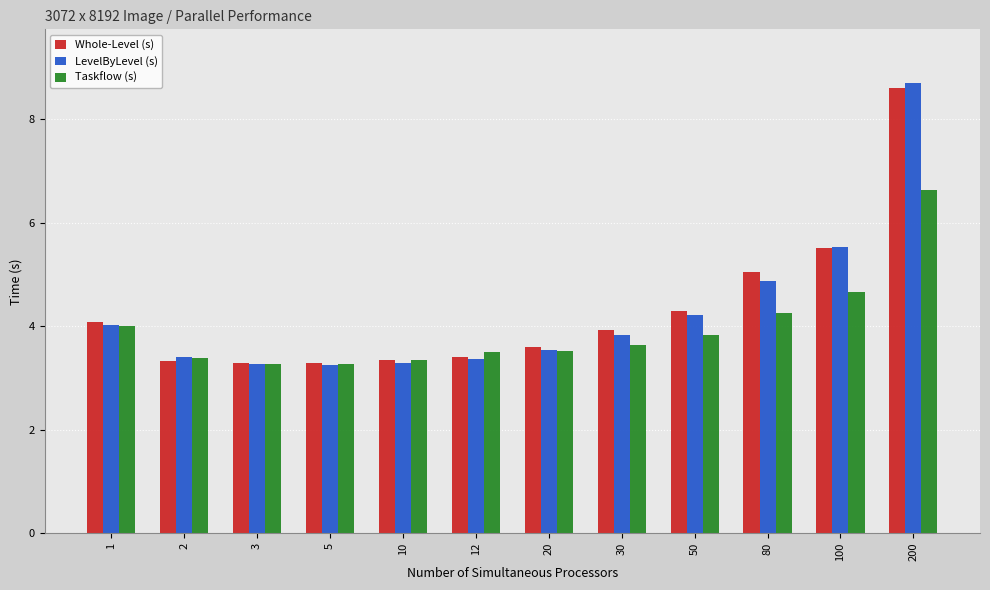

Is it true that Taskflow (s) equals 11.1 at 200?

False